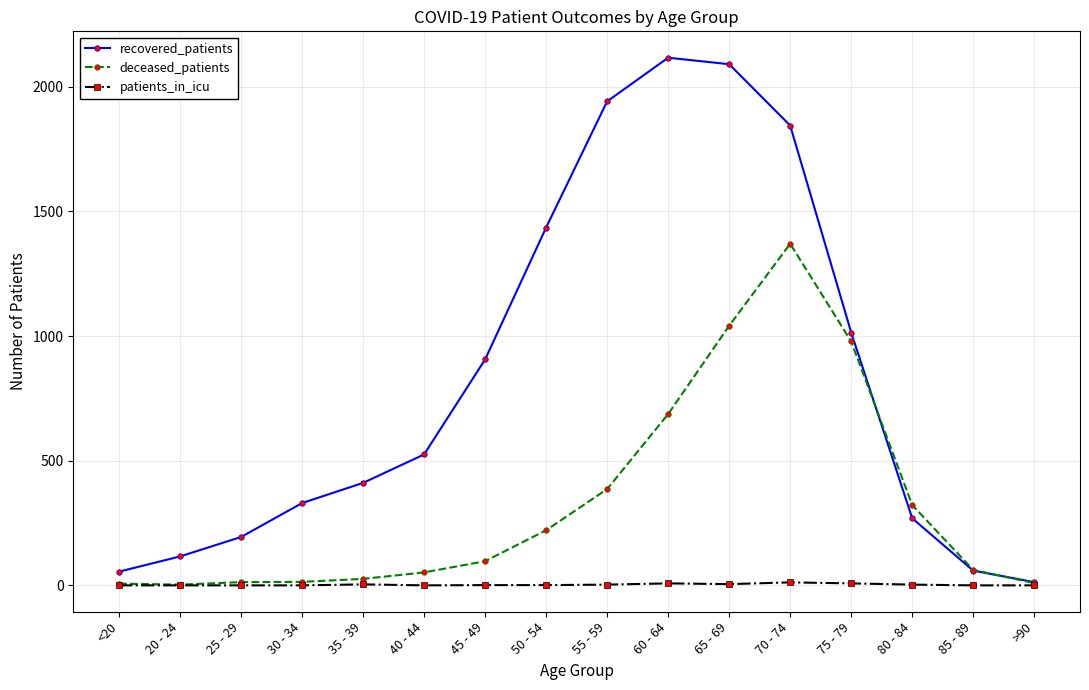

What is the greatest value displayed?

2116